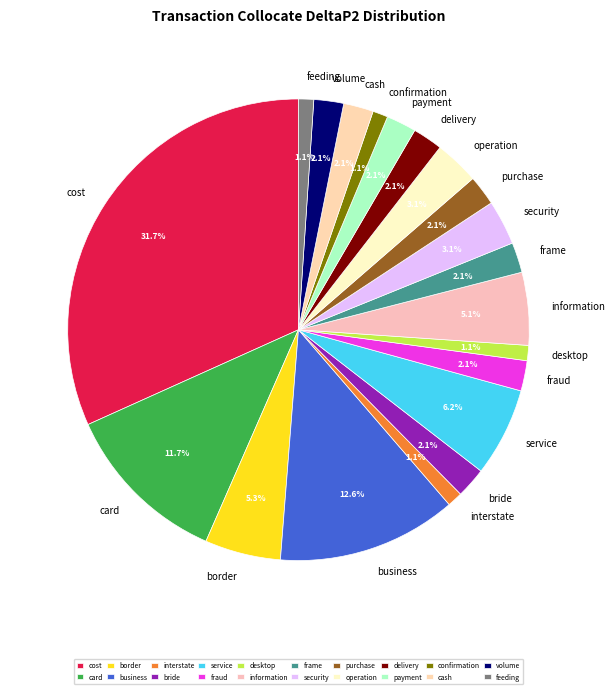

To the nearest percent, what is the average slice percentage?

5%